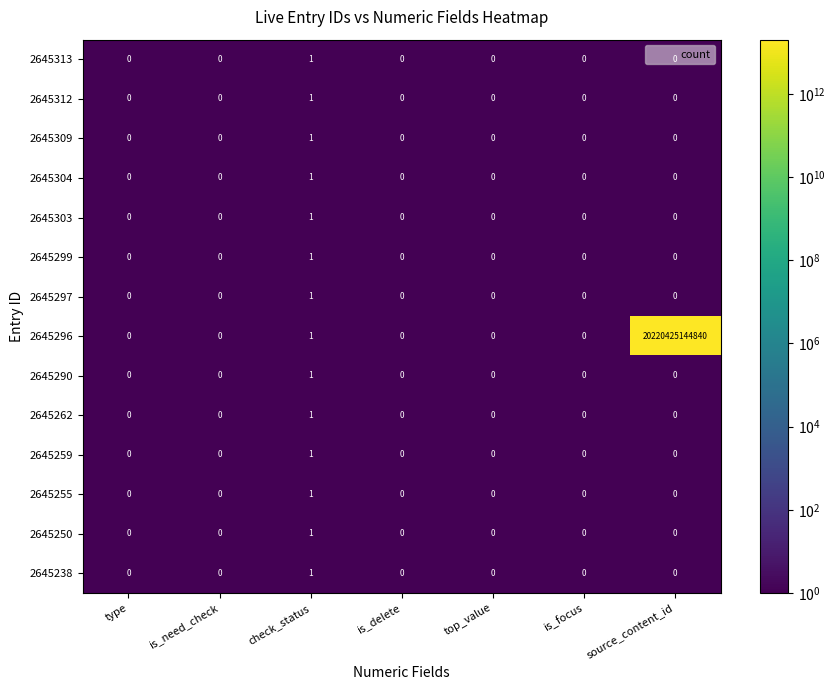

Which series has the largest total across all categories?

2645296